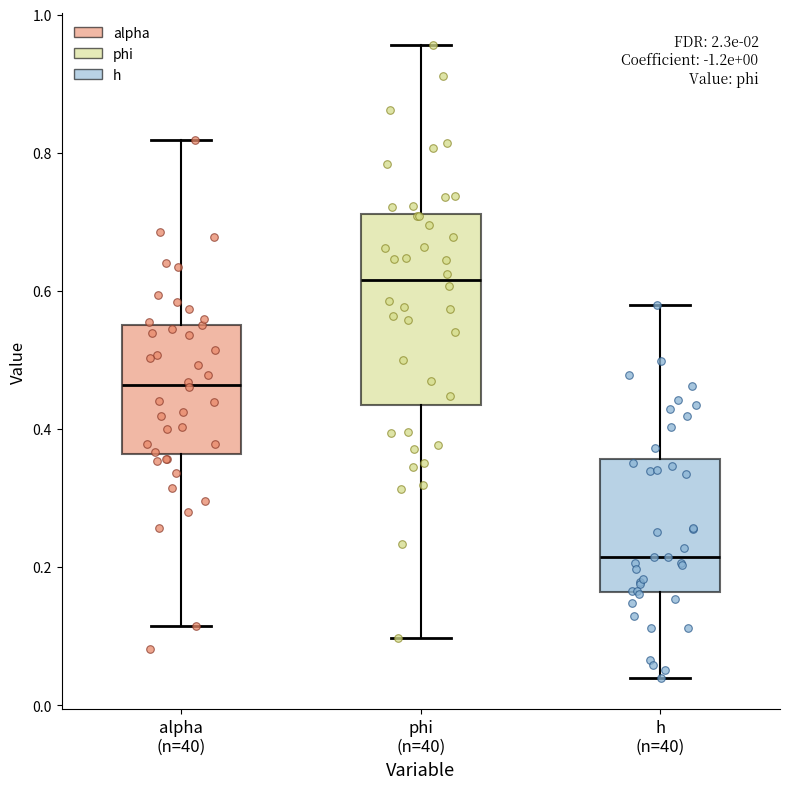

Reading left to right, read every box against the y-axis: the position of its median line, the range the box covers, and the ends of its whiskers. The values are not printed on the chart, so give them approximately, as read against the axis.

alpha (n=40): median 0.46, box 0.36 to 0.56, whiskers 0.12 to 0.82
phi (n=40): median 0.62, box 0.44 to 0.72, whiskers 0.10 to 0.96
h (n=40): median 0.22, box 0.16 to 0.36, whiskers 0.04 to 0.58